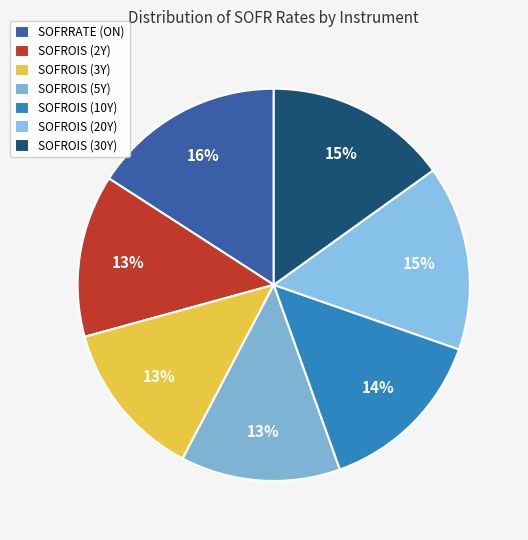

To the nearest percent, what is the average slice percentage?

14%